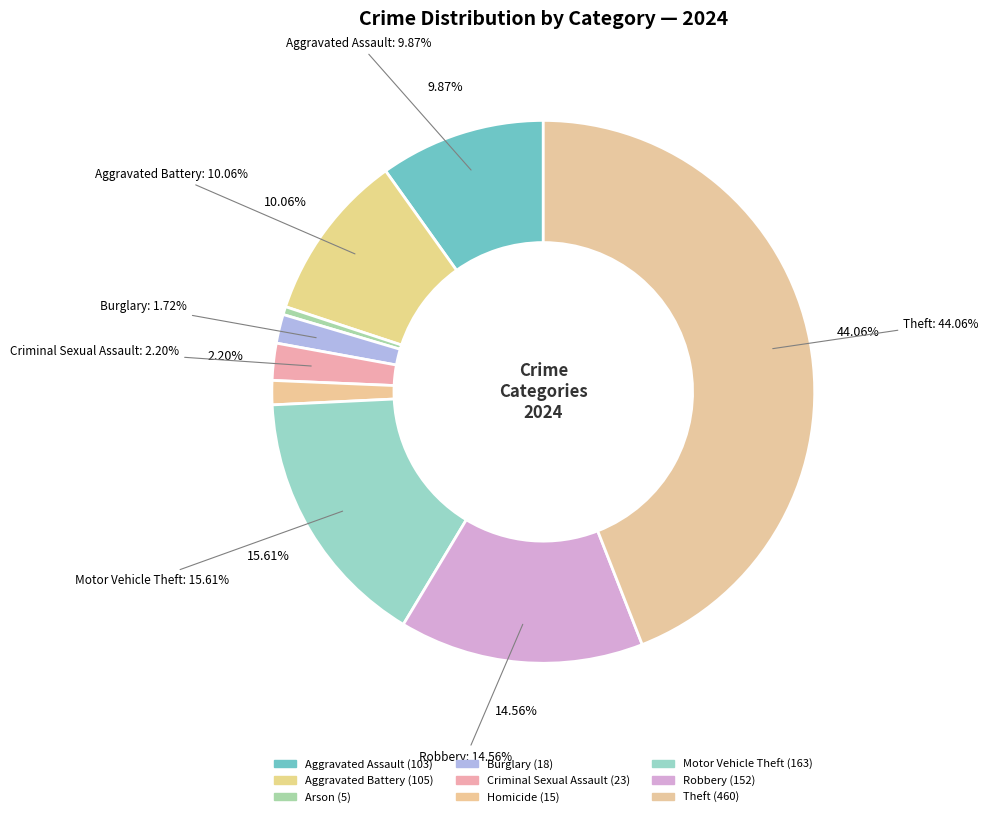

How many segments does this pie chart have?

9